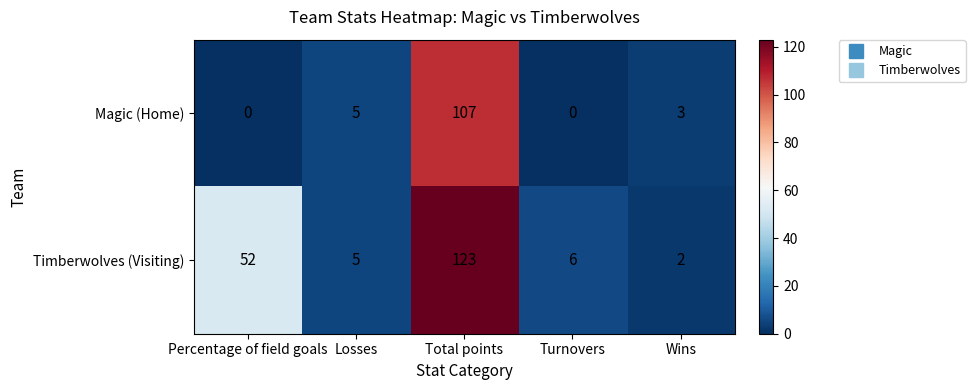

At how many categories does at least one series exceed 110?

1